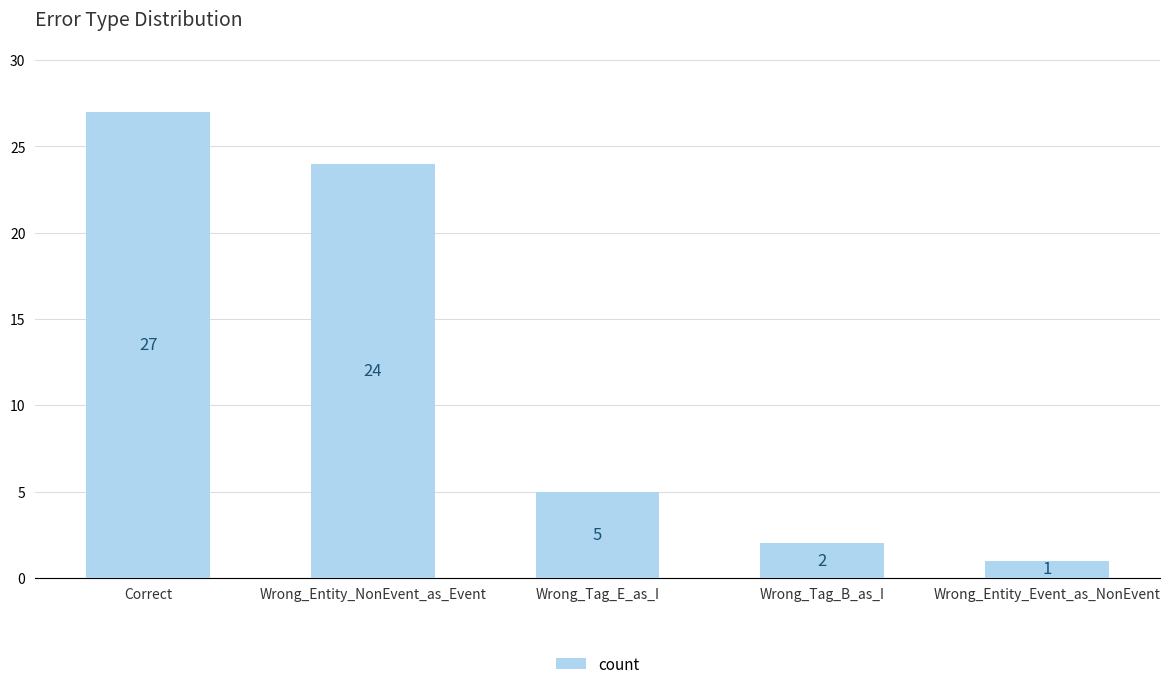

Approximately how many times larger is the value at Wrong_Tag_B_as_I compared to Wrong_Entity_Event_as_NonEvent?

2.0